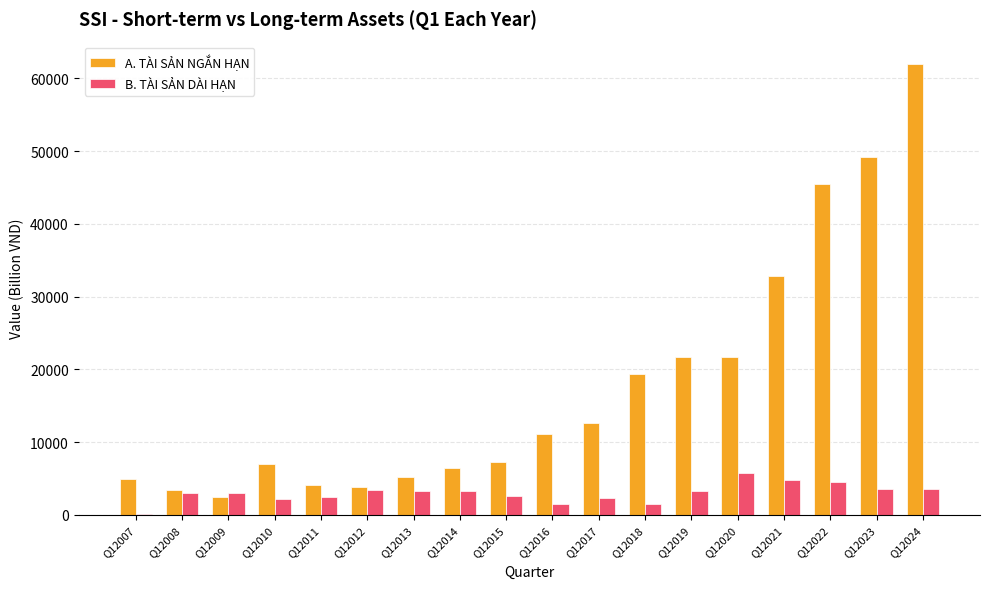

At which label is A. TÀI SẢN NGẮN HẠN closest to 32205?

Q12021